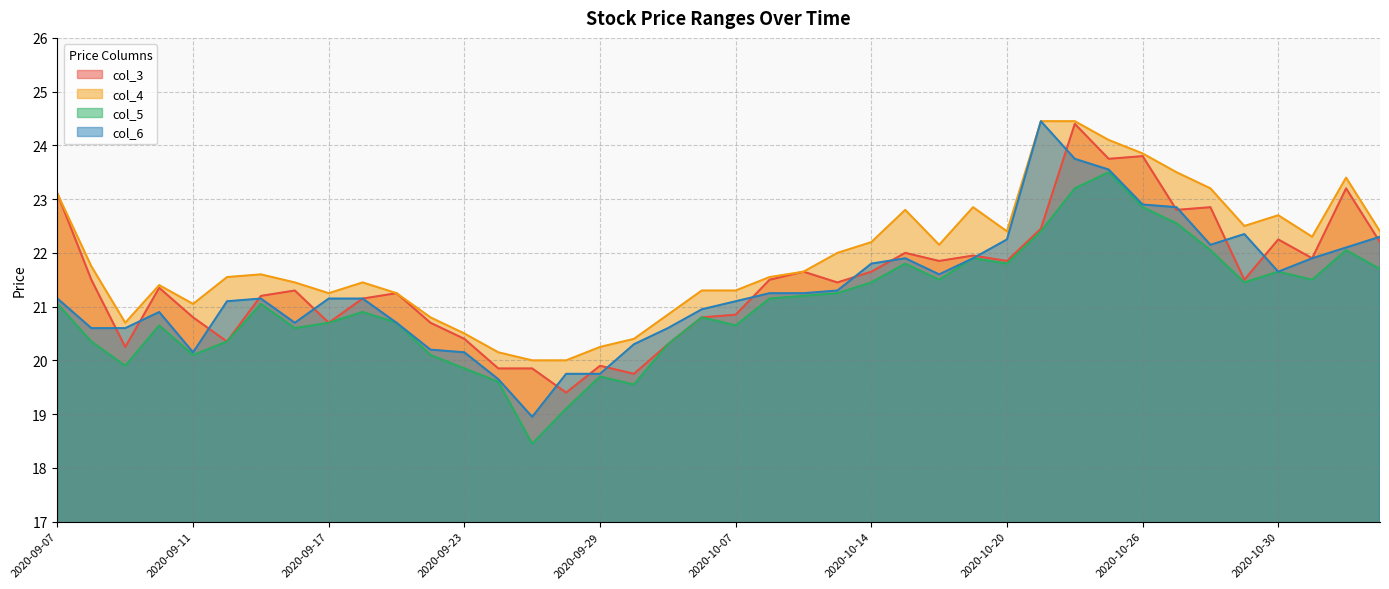

Count the number of data series in this chart.

4